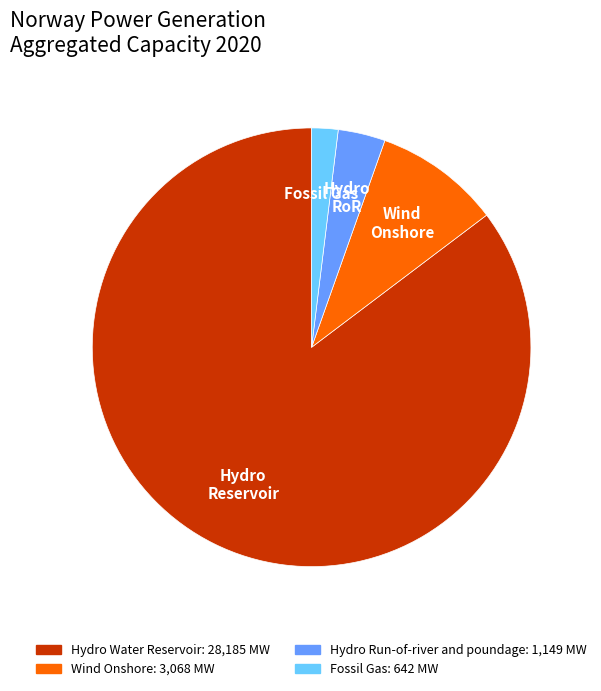

How many segments does this pie chart have?

4